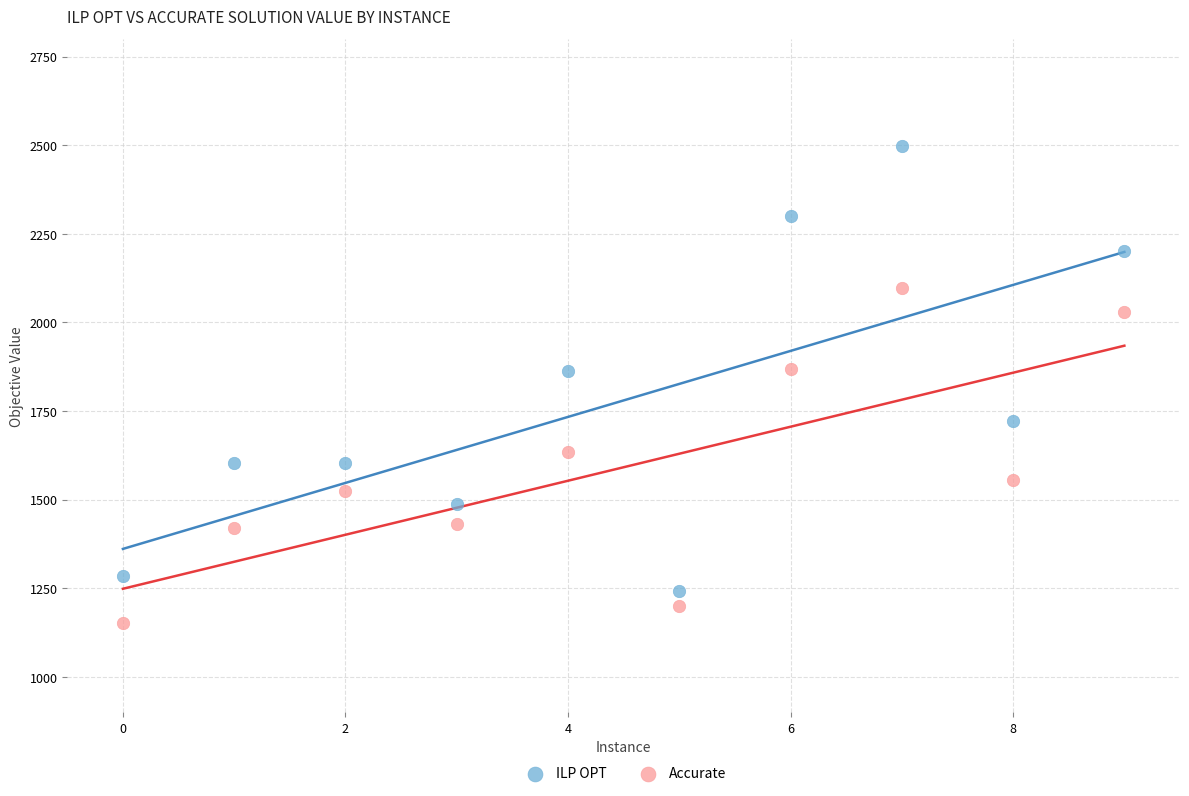

Which series contains the lowest Y value?

Accurate